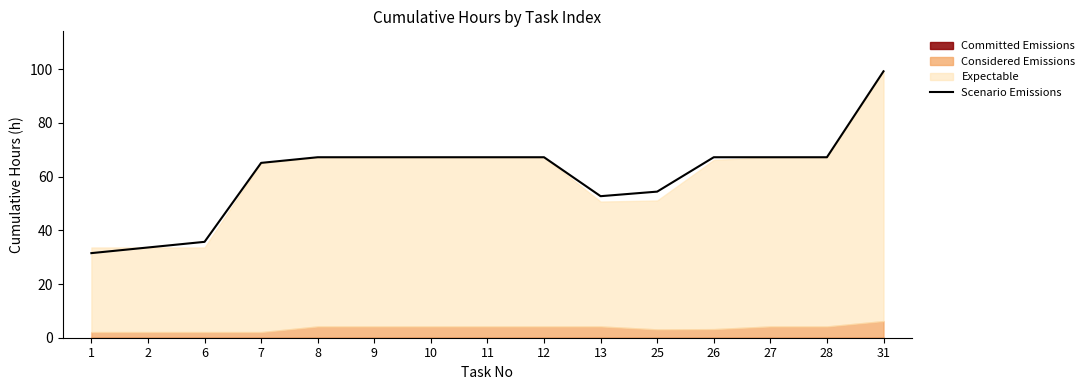

Reading left to right, extract all data points from this chart.

1=31.5	2=33.6	6=35.7	7=65.1	8=67.2	9=67.2	10=67.2	11=67.2	12=67.2	13=52.7	25=54.4	26=67.2	27=67.2	28=67.2	31=99.2